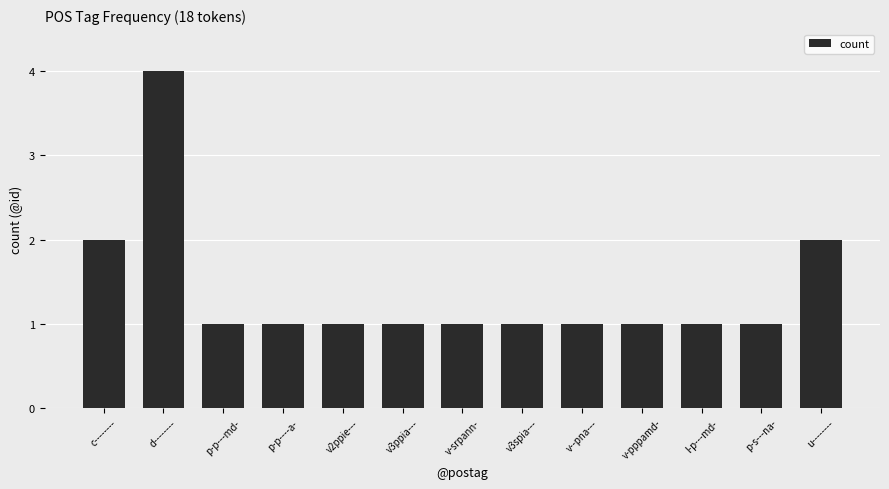

Which label corresponds to the largest value in the chart?

d--------